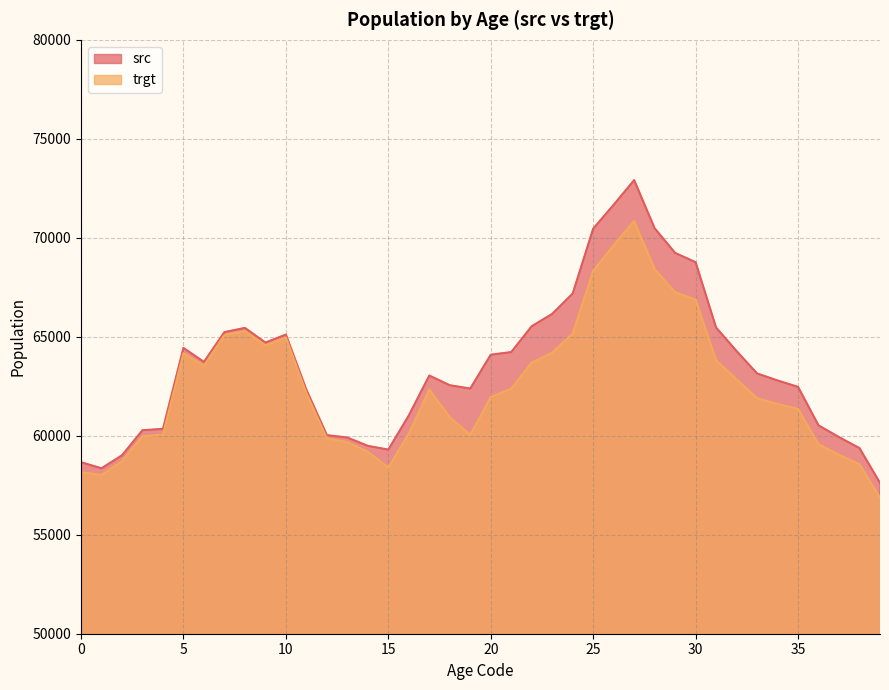

Which series has the largest range (max minus min)?

src